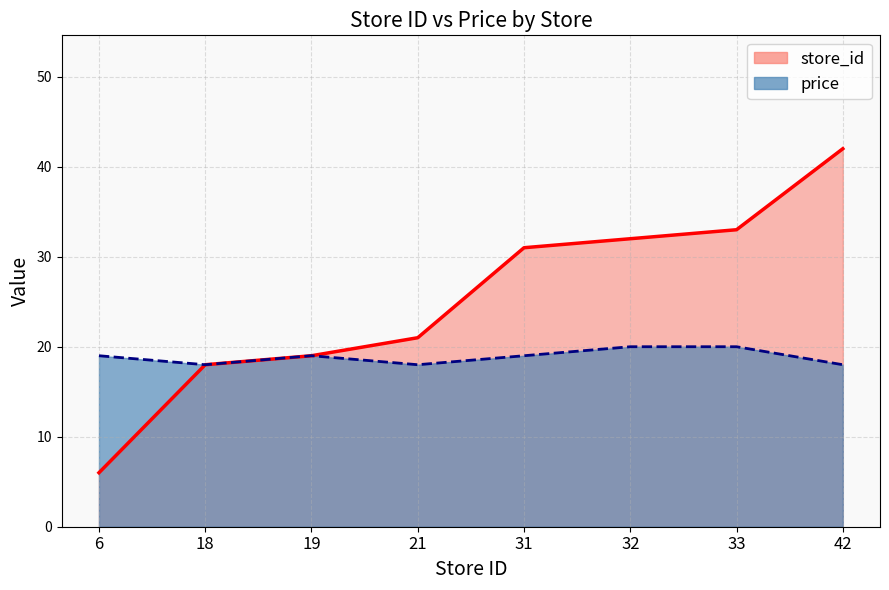

Reading left to right, extract all data points from this chart.

store_id: 6=6	18=18	19=19	21=21	31=31	32=32	33=33	42=42
price: 6=19	18=18	19=19	21=18	31=19	32=20	33=20	42=18